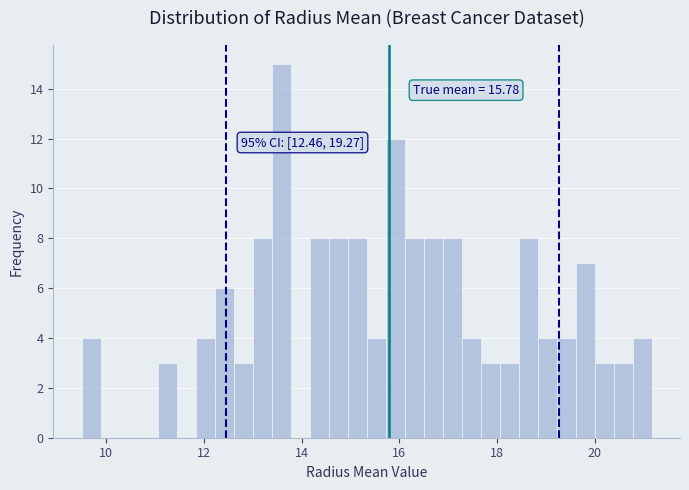

Around what value on the x-axis is the tallest bar? Give the approximate position of its centre, as read against the axis.

13.6